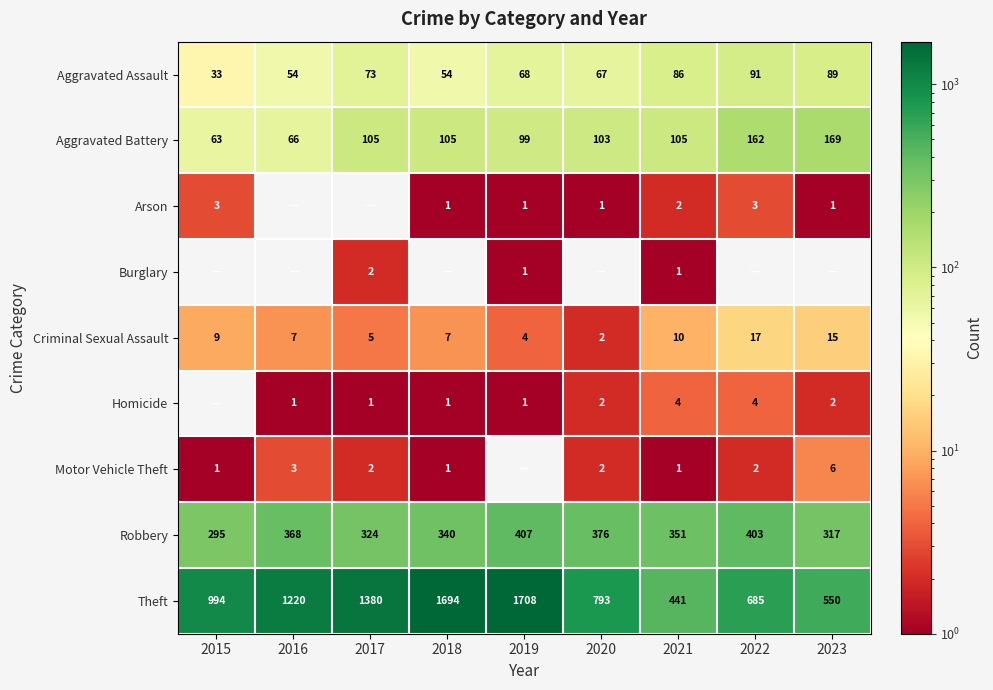

What is the highest value of the Aggravated Battery series?

169